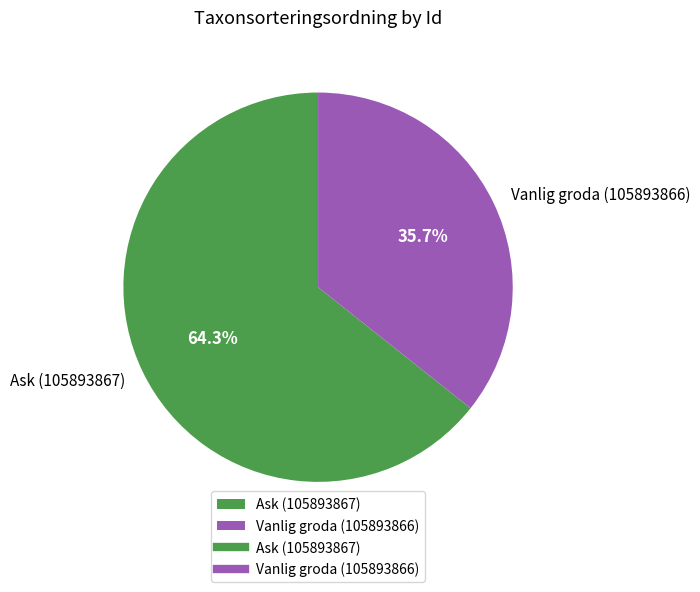

Is there any slice that represents more than half of the pie?

Yes